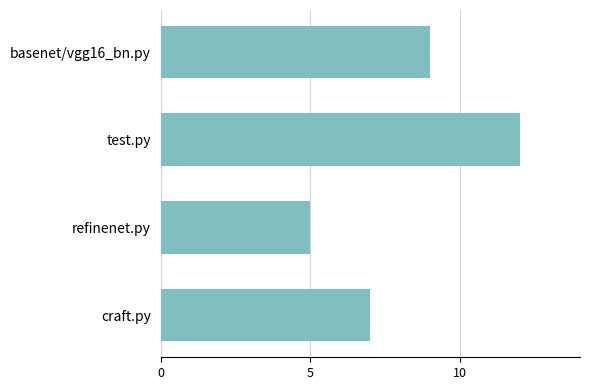

What is the sum of the values at craft.py and test.py?

19